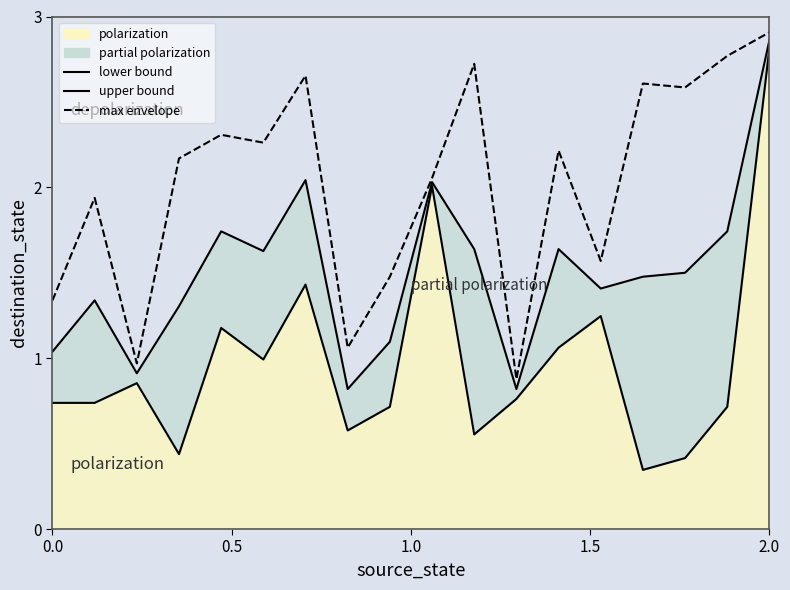

Rank the series by their average value, from highest to lowest.

max envelope, upper bound, lower bound